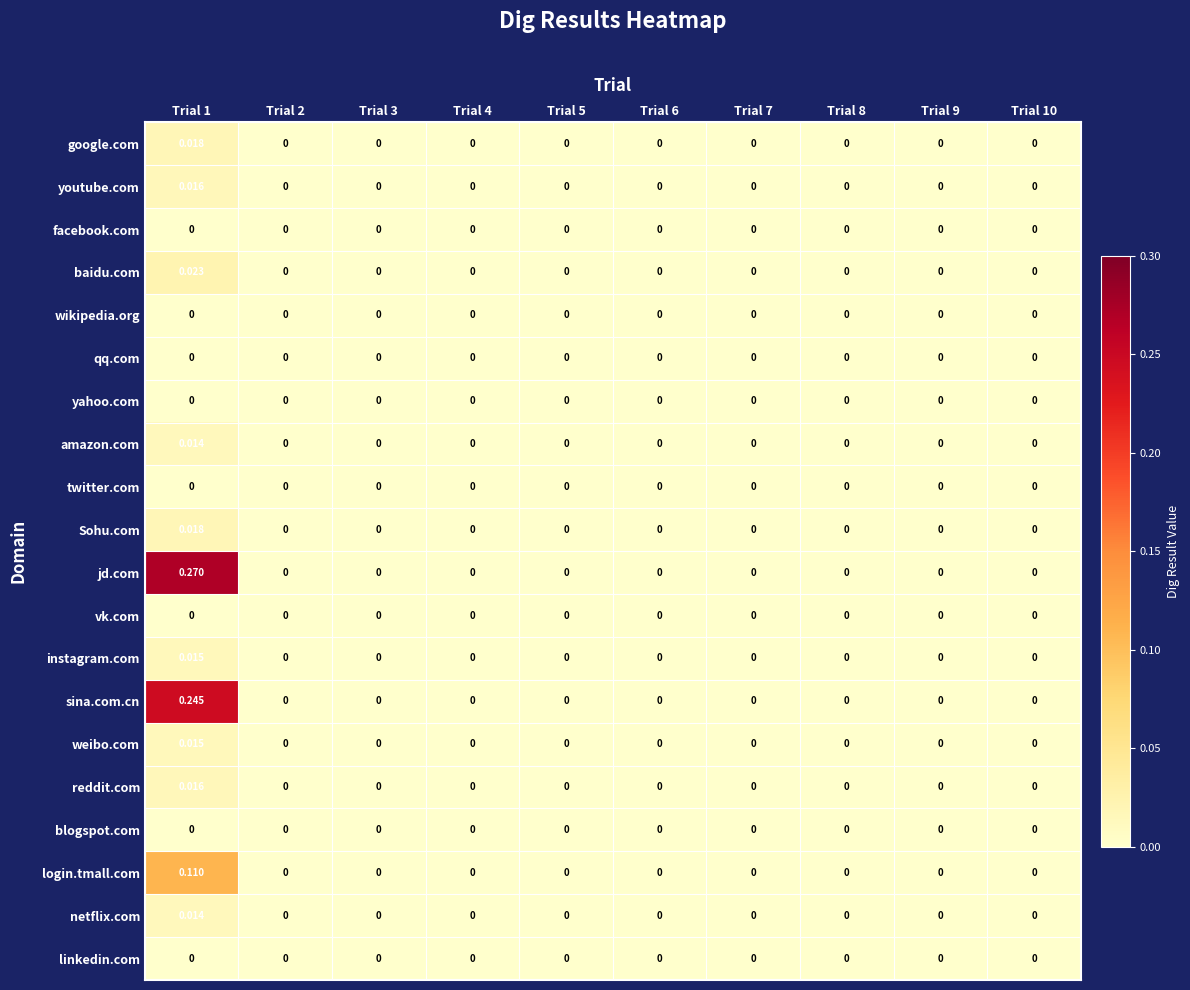

Count the number of data series in this chart.

20